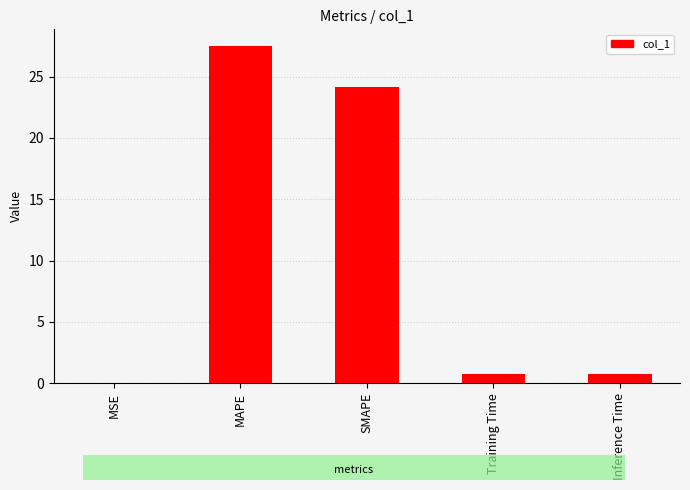

Which label corresponds to the largest value in the chart?

MAPE